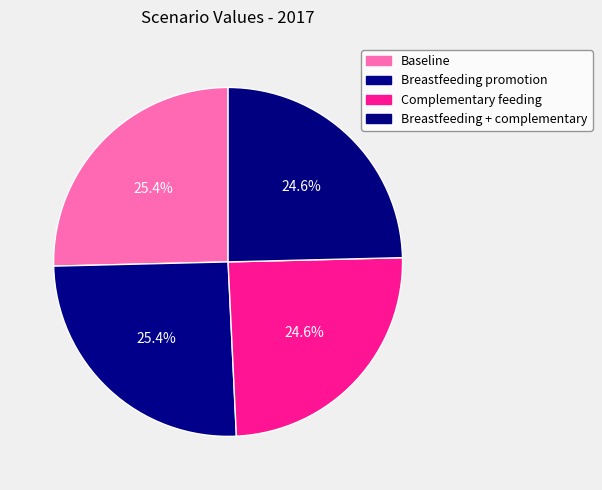

To the nearest percent, what percentage of the pie is Breastfeeding promotion?

25%